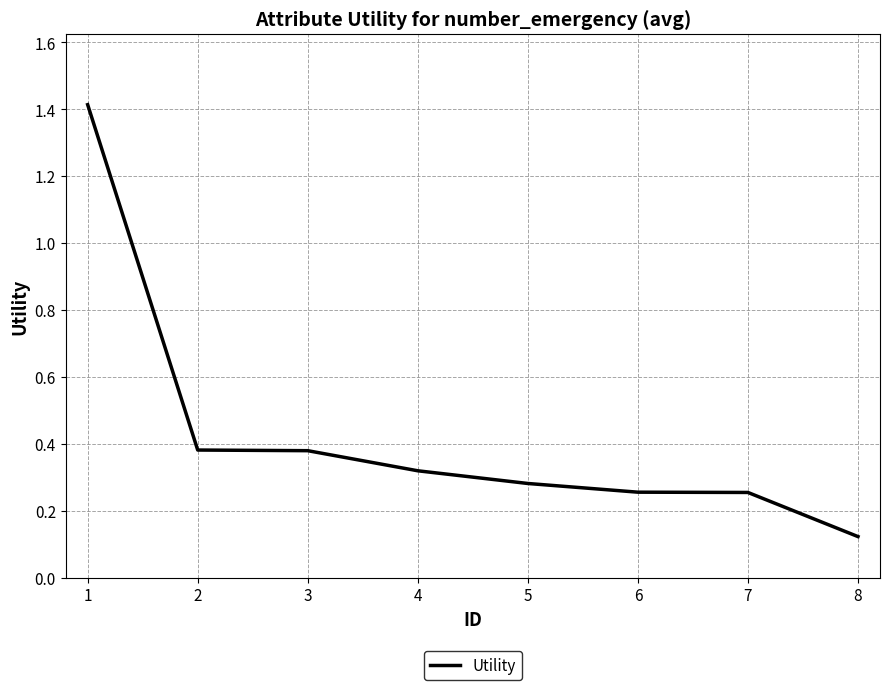

True or false: the data shows 0.1 at 2.

False